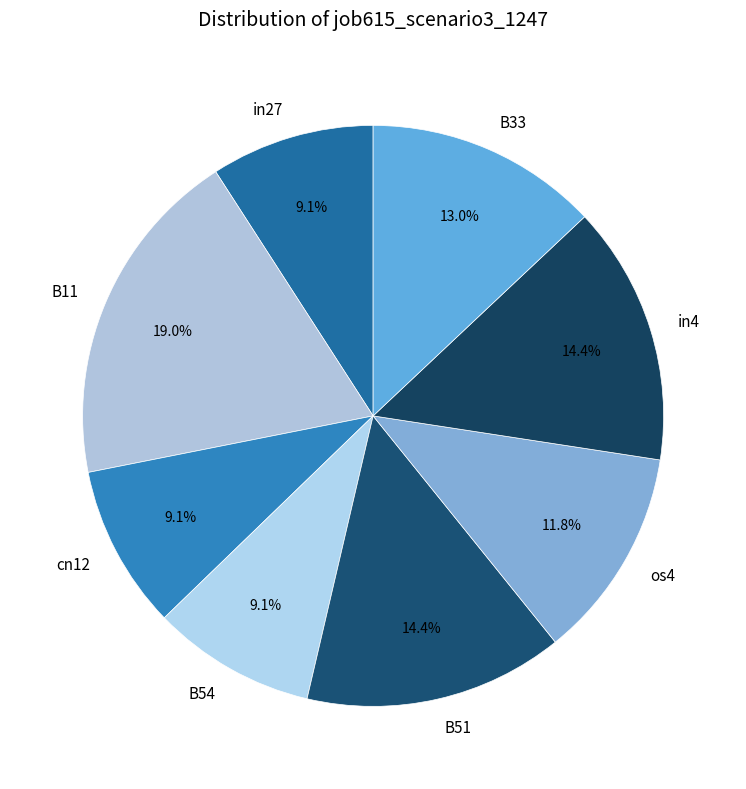

To the nearest percent, what is the difference between the largest and smallest slice percentages?

10%